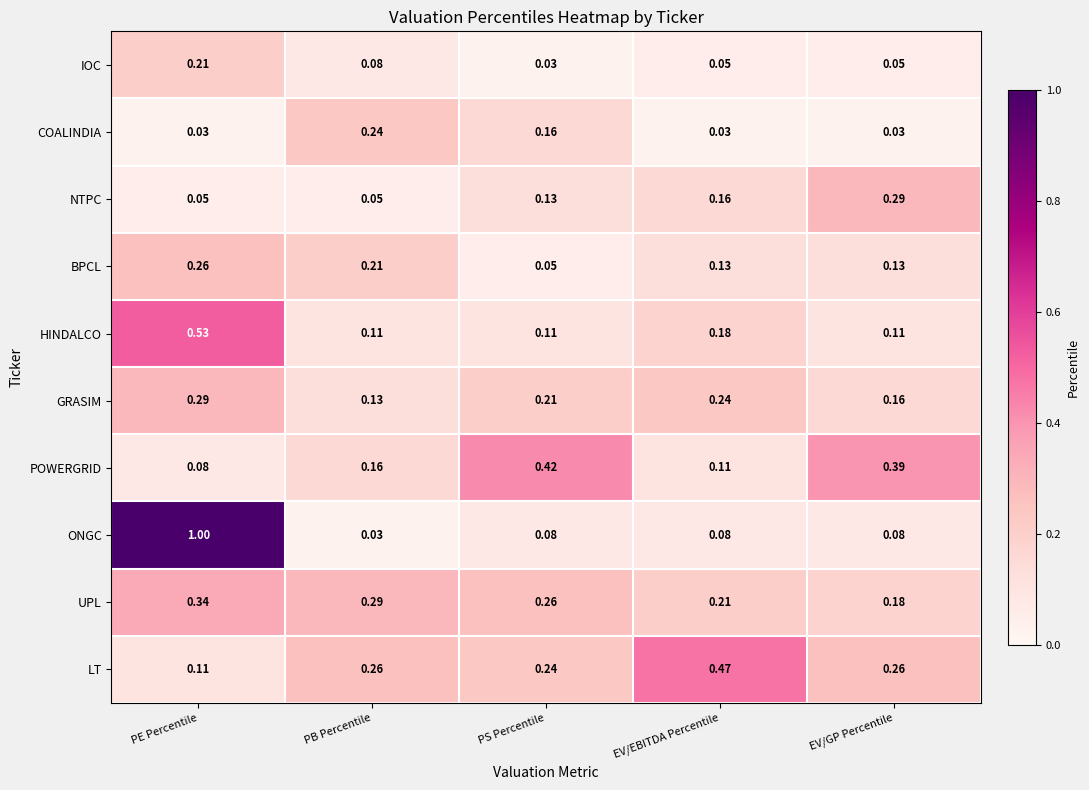

At which label is ONGC closest to 0?

PB Percentile